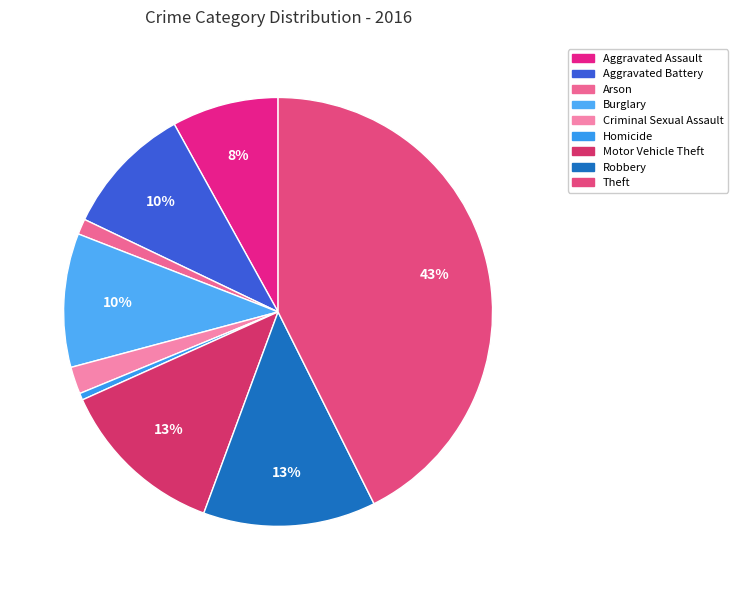

Is Robbery the majority of the pie?

No